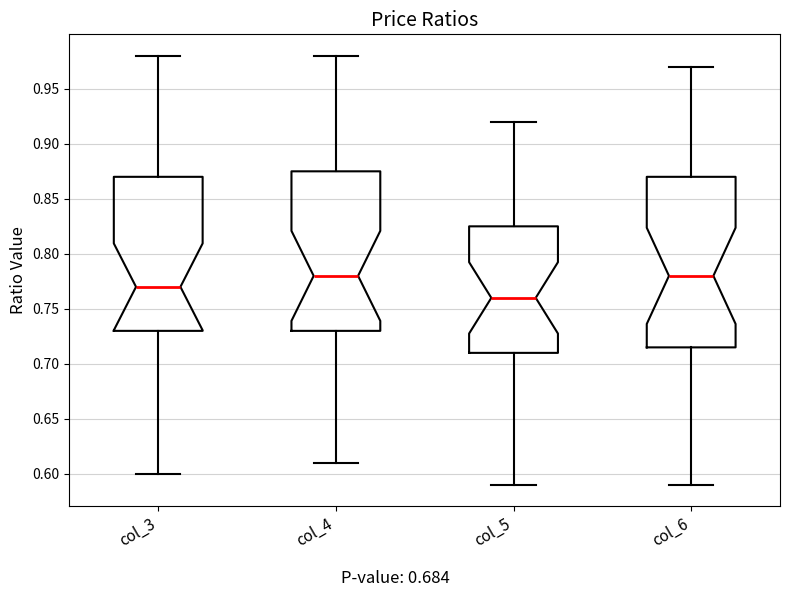

Reading left to right, read every box against the y-axis: the position of its median line, the range the box covers, and the ends of its whiskers. The values are not printed on the chart, so give them approximately, as read against the axis.

col_3: median 0.770, box 0.730 to 0.870, whiskers 0.600 to 0.980
col_4: median 0.780, box 0.730 to 0.875, whiskers 0.610 to 0.980
col_5: median 0.760, box 0.710 to 0.825, whiskers 0.590 to 0.920
col_6: median 0.780, box 0.715 to 0.870, whiskers 0.590 to 0.970